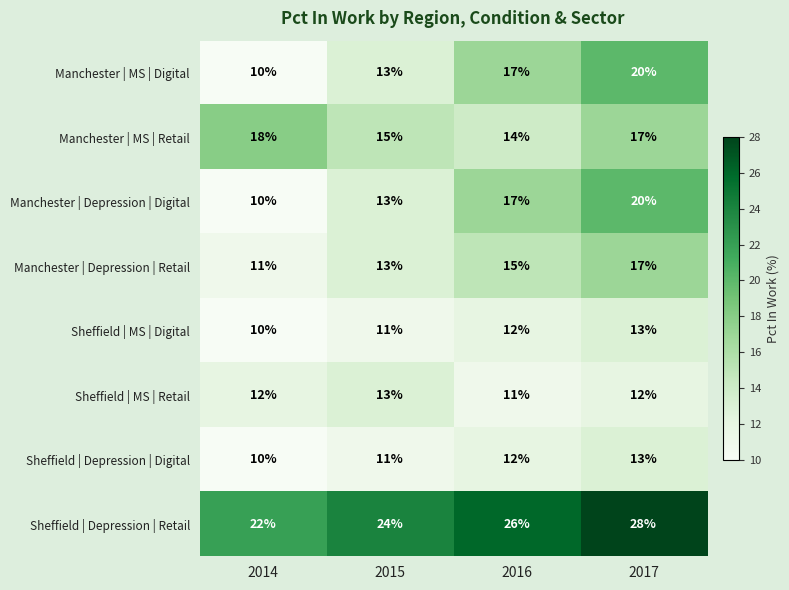

What is the approximate value of Manchester | MS | Digital at 2017, to the nearest 5?

20